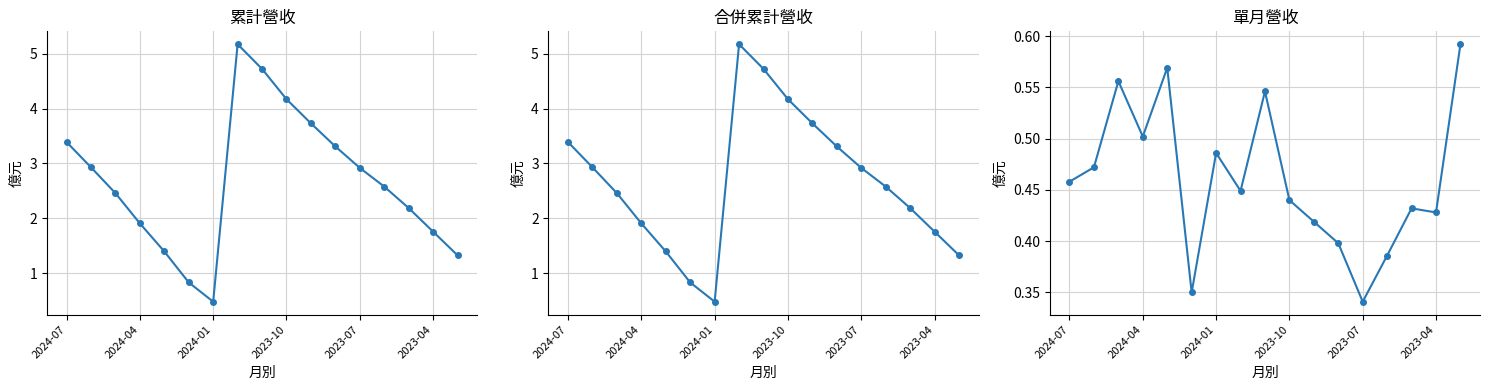

Reading left to right, extract all data points from this chart.

累計營收(億): 3.4	2.9	2.5	1.9	1.4	0.8	0.5	5.2	4.7	4.2	3.7	3.3	2.9	2.6	2.2	1.8	1.3
合併累計營收(億): 3.4	2.9	2.5	1.9	1.4	0.8	0.5	5.2	4.7	4.2	3.7	3.3	2.9	2.6	2.2	1.8	1.3
單月營收(億): 0.5	0.5	0.6	0.5	0.6	0.3	0.5	0.4	0.5	0.4	0.4	0.4	0.3	0.4	0.4	0.4	0.6